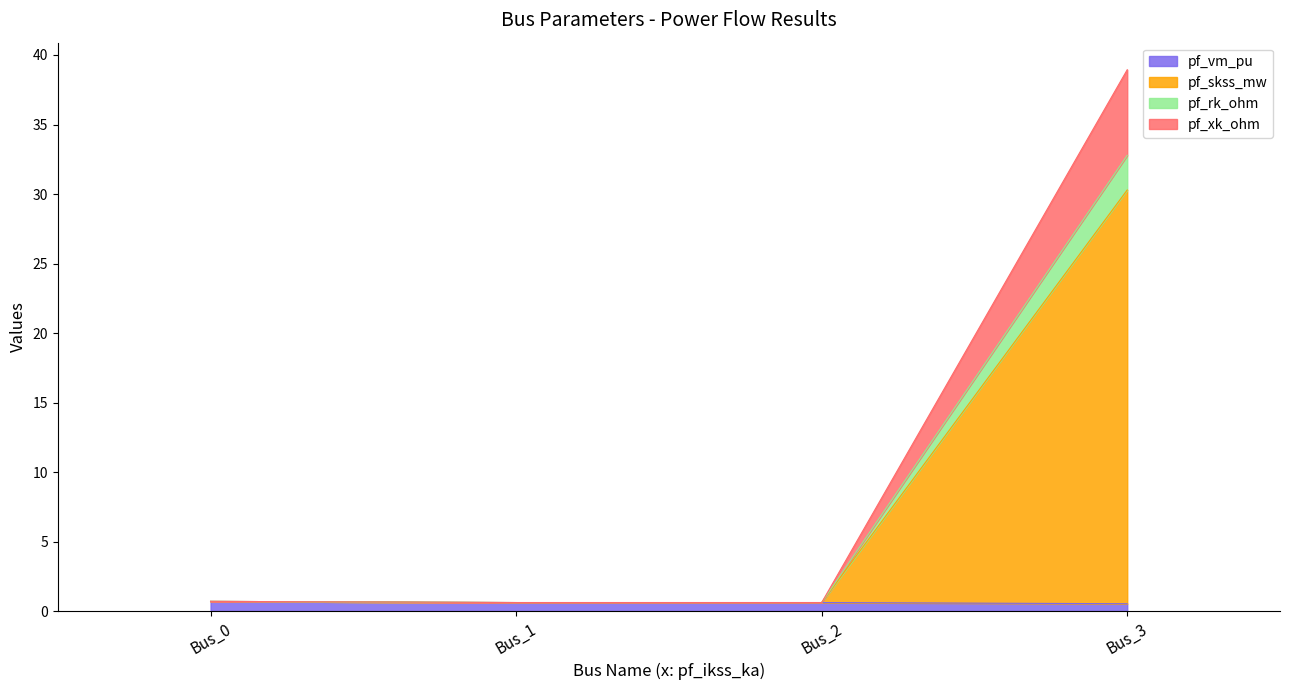

True or false: pf_vm_pu has a value of 0.7 at Bus_0.

True